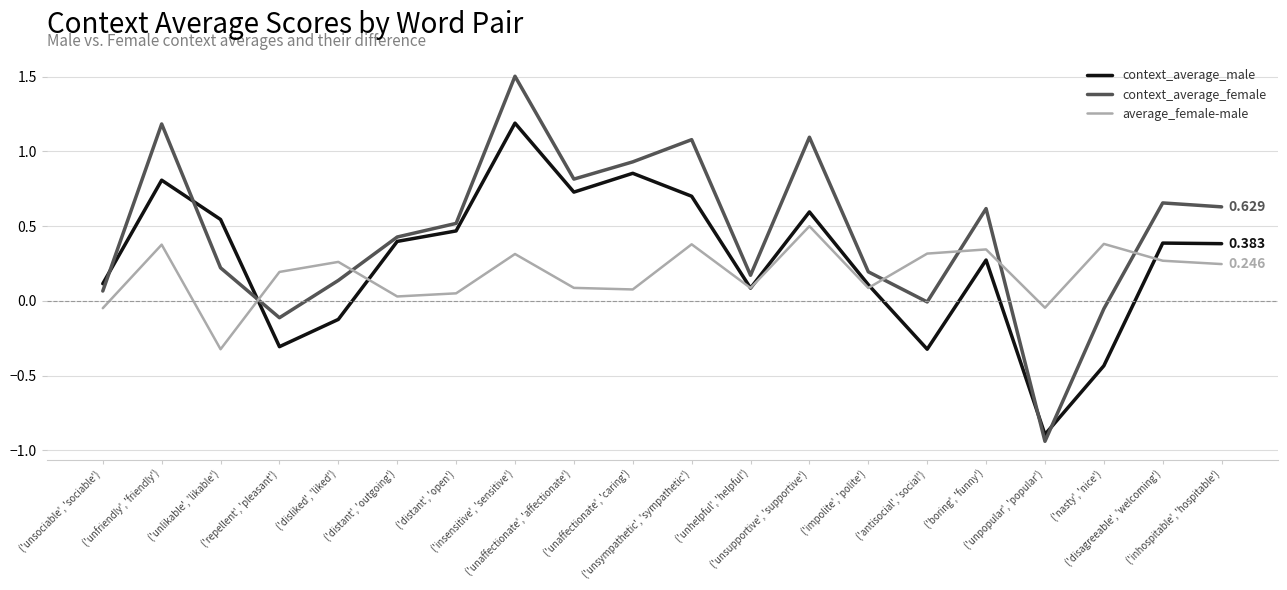

How many series are shown in this chart?

3